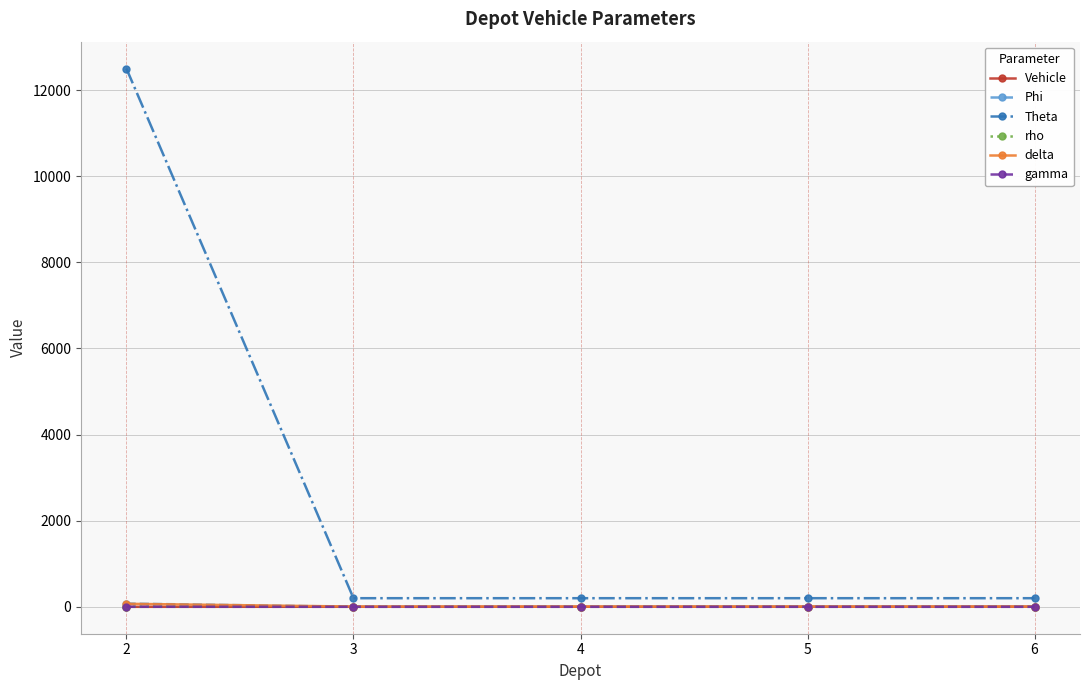

Which series has the widest spread of values?

Theta